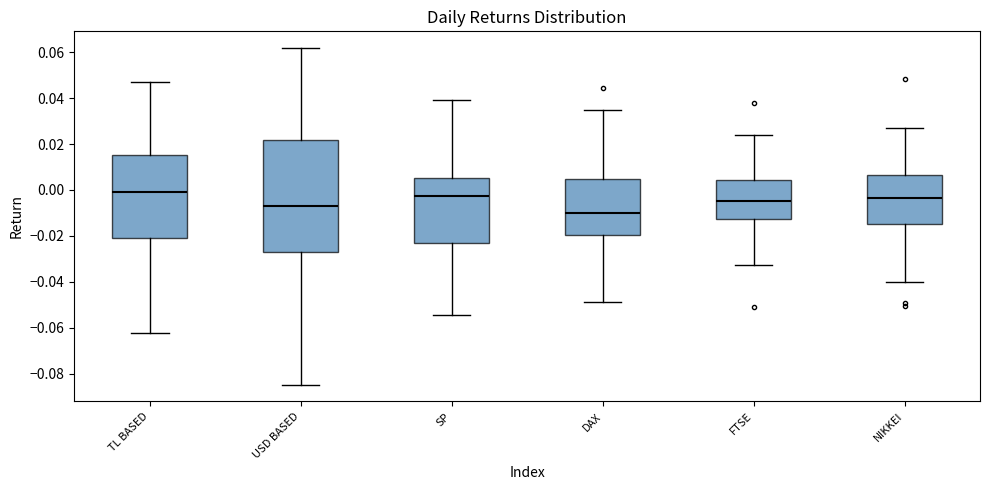

Where does the lower whisker of the box for SP end on the y-axis? The values are not printed on the chart, so give them approximately, as read against the axis.

-0.054